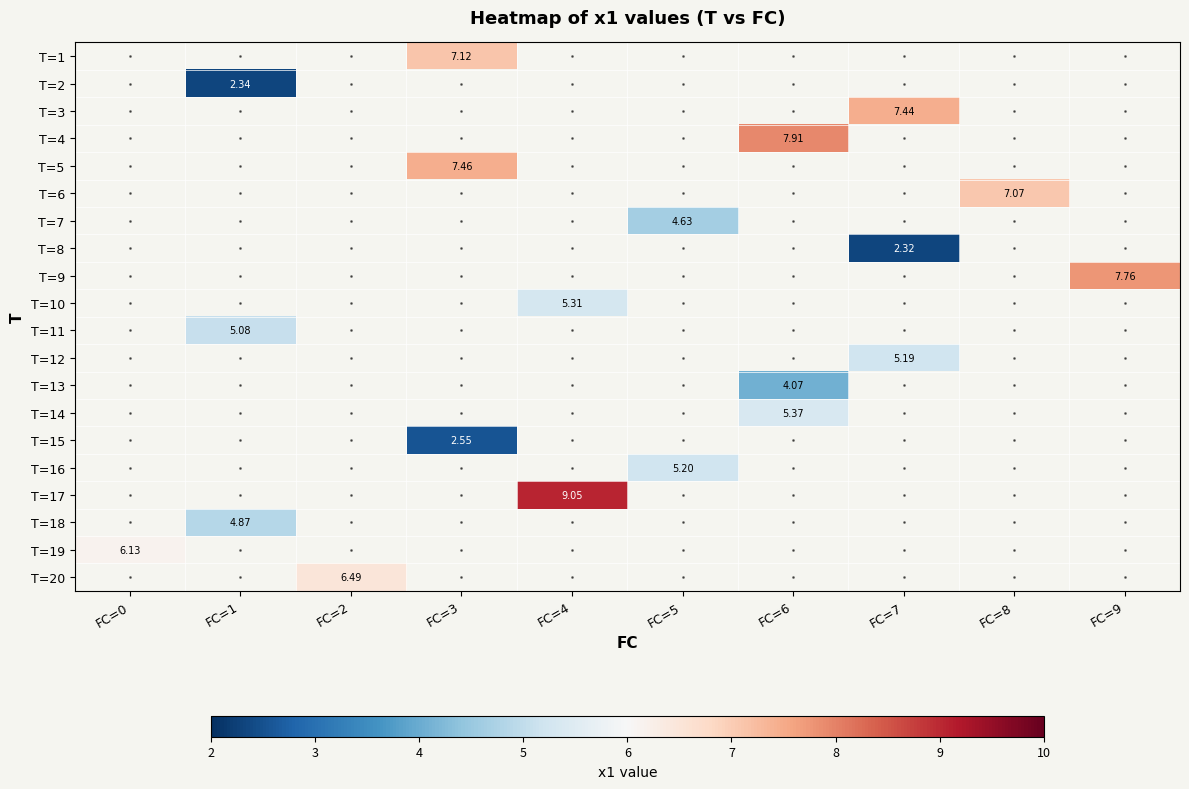

Which has a higher value, FC=3 or FC=9?

FC=9